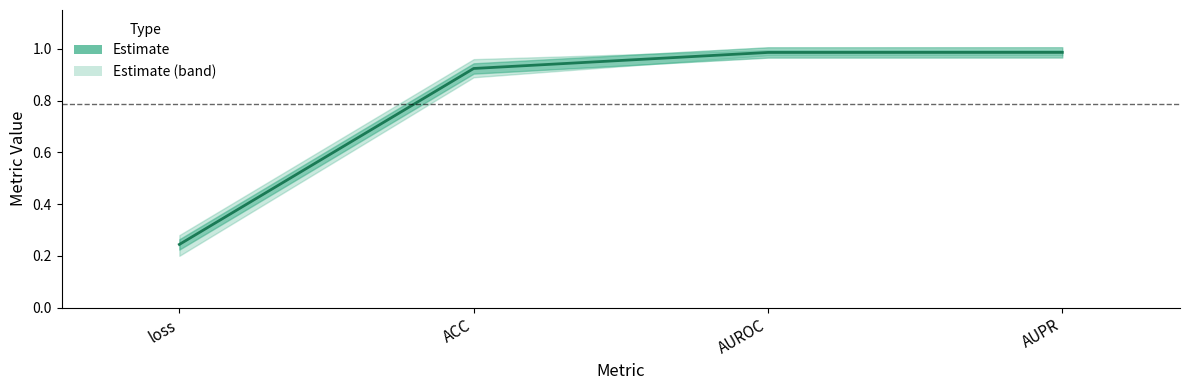

Rank the categories by value from lowest to highest.

loss, ACC, AUROC, AUPR